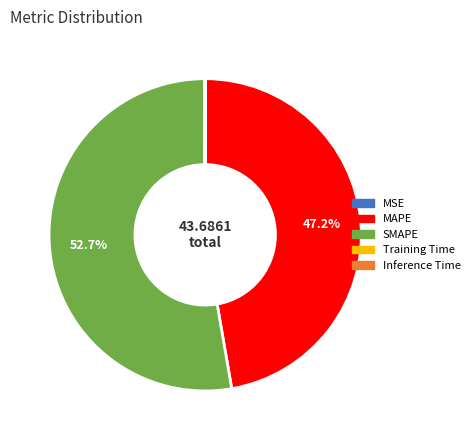

What portion of the pie excludes MAPE?

52.8%